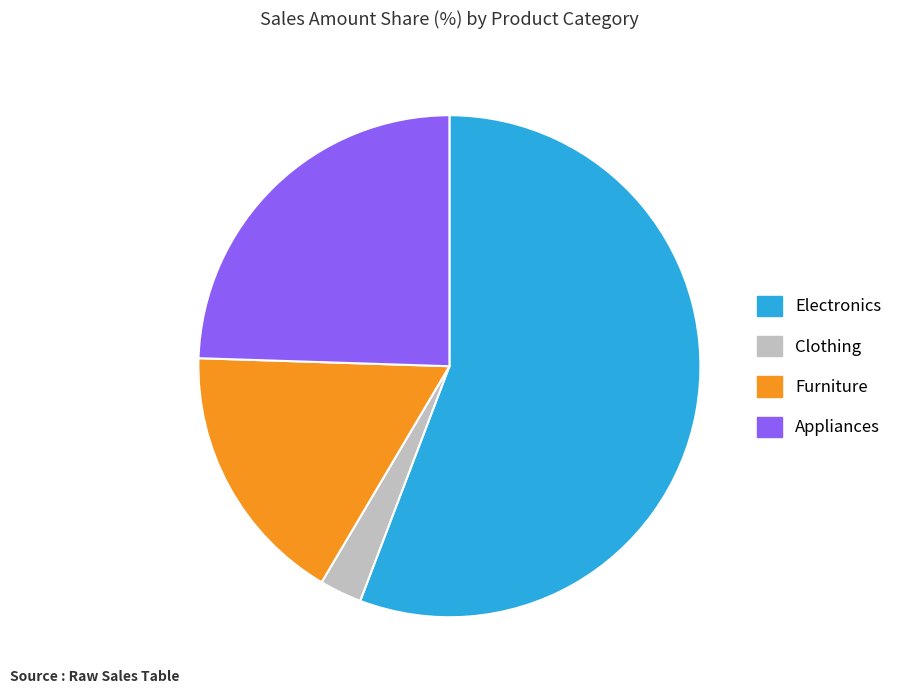

How many slices are in this pie chart?

4